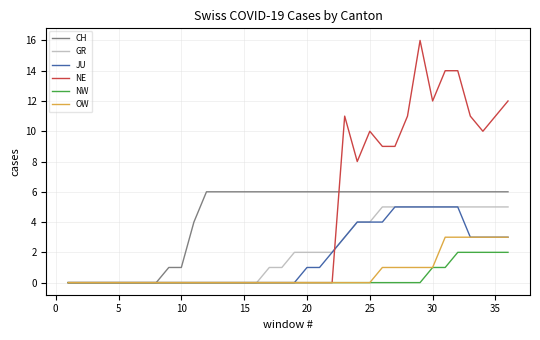

What is the highest value of the GR series?

5